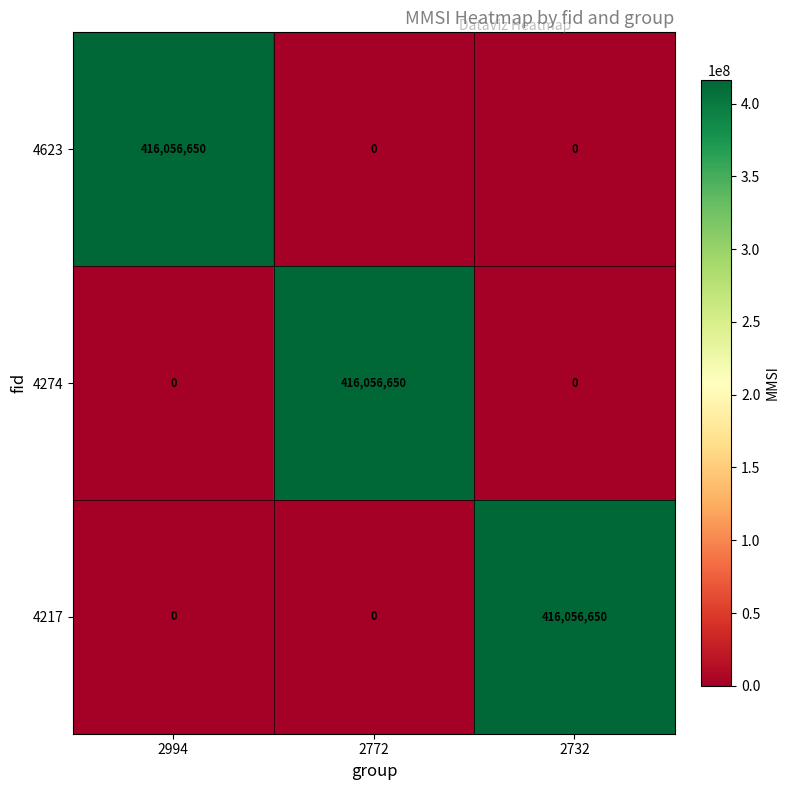

What is the spread (max minus min) of values at 2732?

416056650